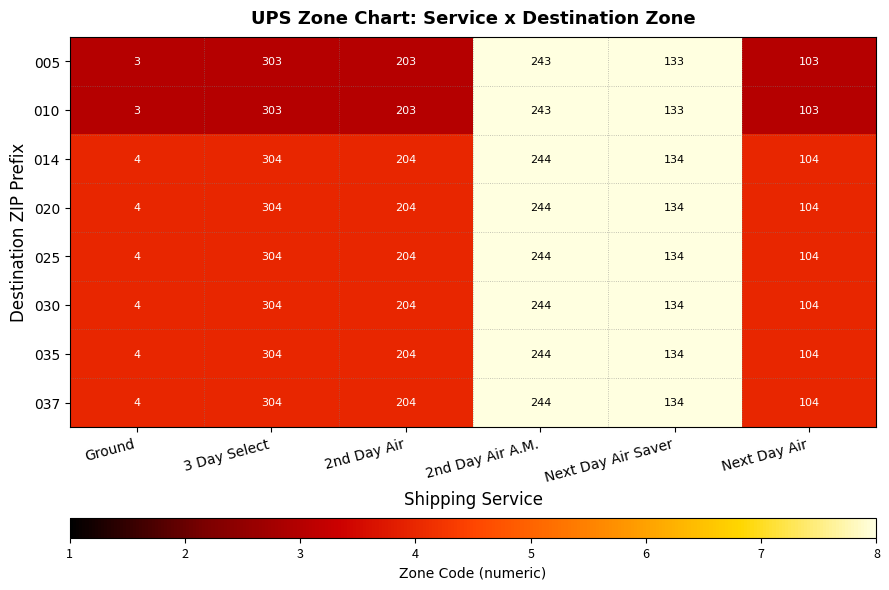

At how many categories does at least one series exceed 122?

4